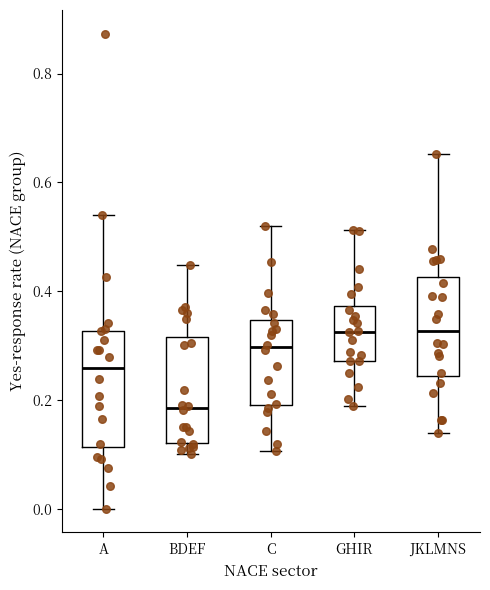

Reading left to right, read every box against the y-axis: the position of its median line, the range the box covers, and the ends of its whiskers. The values are not printed on the chart, so give them approximately, as read against the axis.

A: median 0.26, box 0.12 to 0.32, whiskers 0.00 to 0.54
BDEF: median 0.18, box 0.12 to 0.32, whiskers 0.10 to 0.44
C: median 0.30, box 0.20 to 0.34, whiskers 0.10 to 0.52
GHIR: median 0.32, box 0.28 to 0.38, whiskers 0.18 to 0.52
JKLMNS: median 0.32, box 0.24 to 0.42, whiskers 0.14 to 0.66